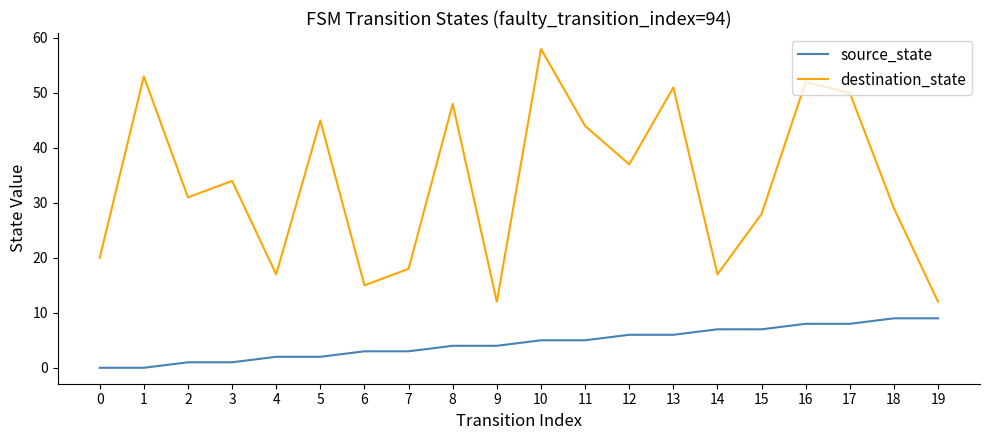

At 0, list the series in order from largest to smallest.

destination_state, source_state